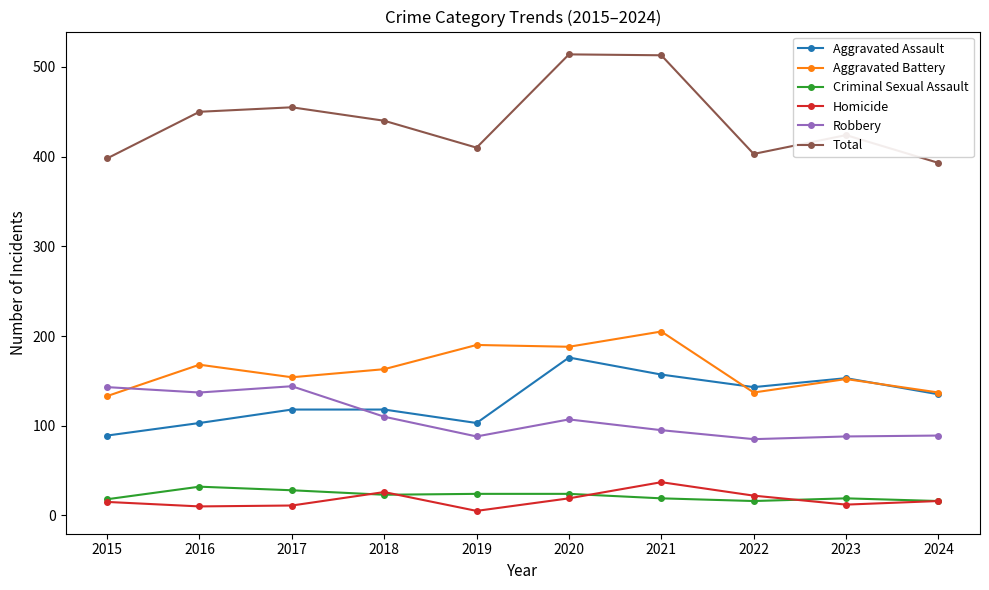

What are all the series names shown in the legend?

Aggravated Assault, Aggravated Battery, Criminal Sexual Assault, Homicide, Robbery, Total